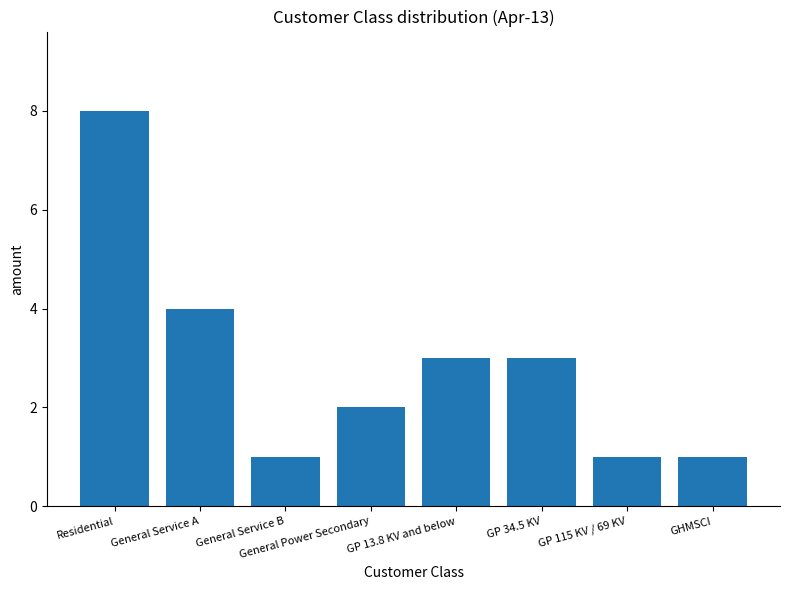

What is the difference between the values at GP 34.5 KV and General Service A?

1